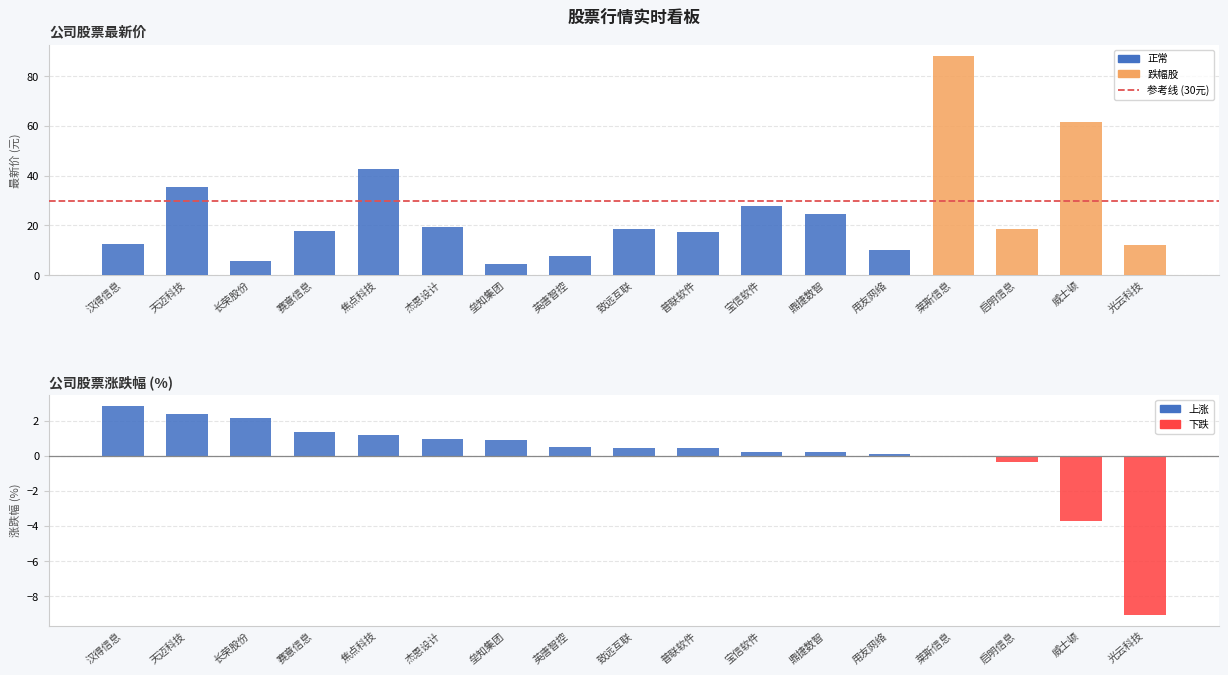

Rank the categories by 最新价 value from highest to lowest.

莱斯信息, 威士顿, 焦点科技, 天迈科技, 宝信软件, 鼎捷数智, 杰恩设计, 致远互联, 启明信息, 赛意信息, 普联软件, 汉得信息, 光云科技, 用友网络, 英唐智控, 长荣股份, 垒知集团